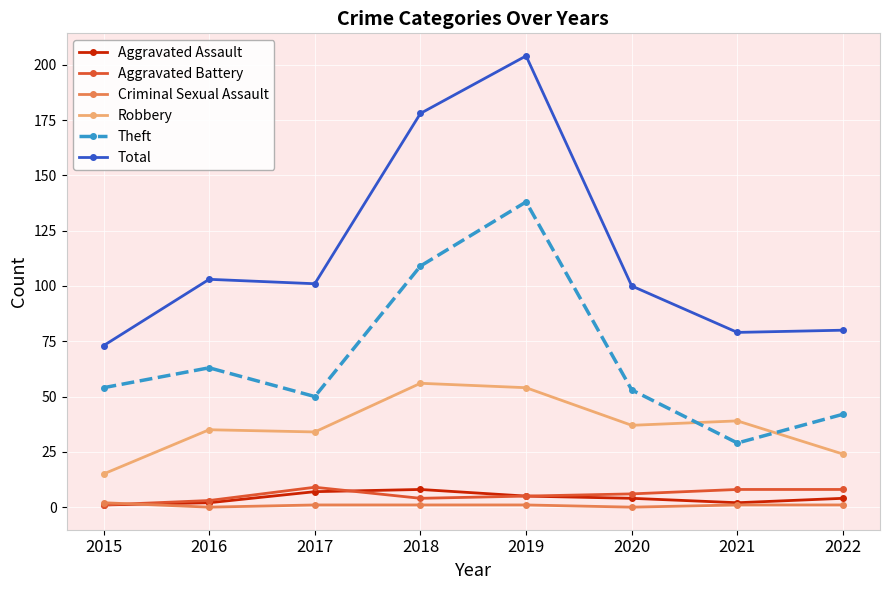

Which category has the highest value across all series?

2019